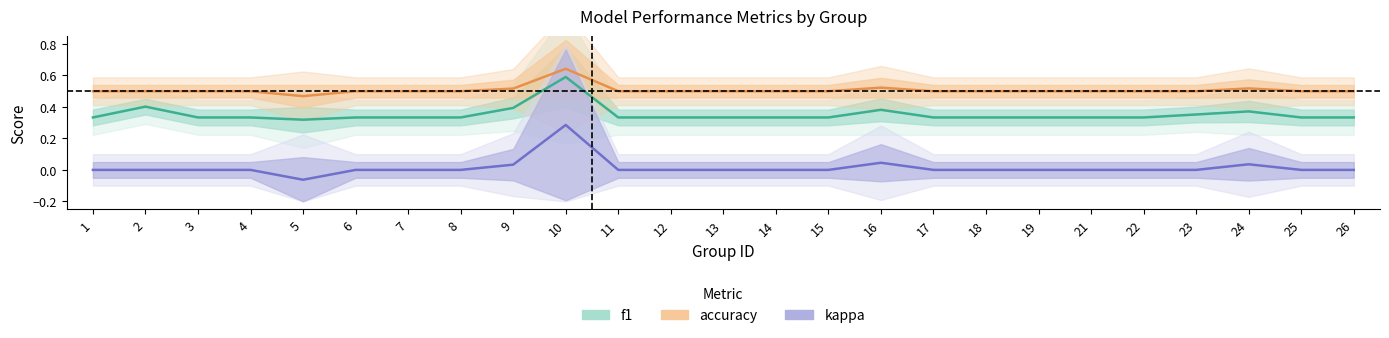

Count the number of data series in this chart.

3